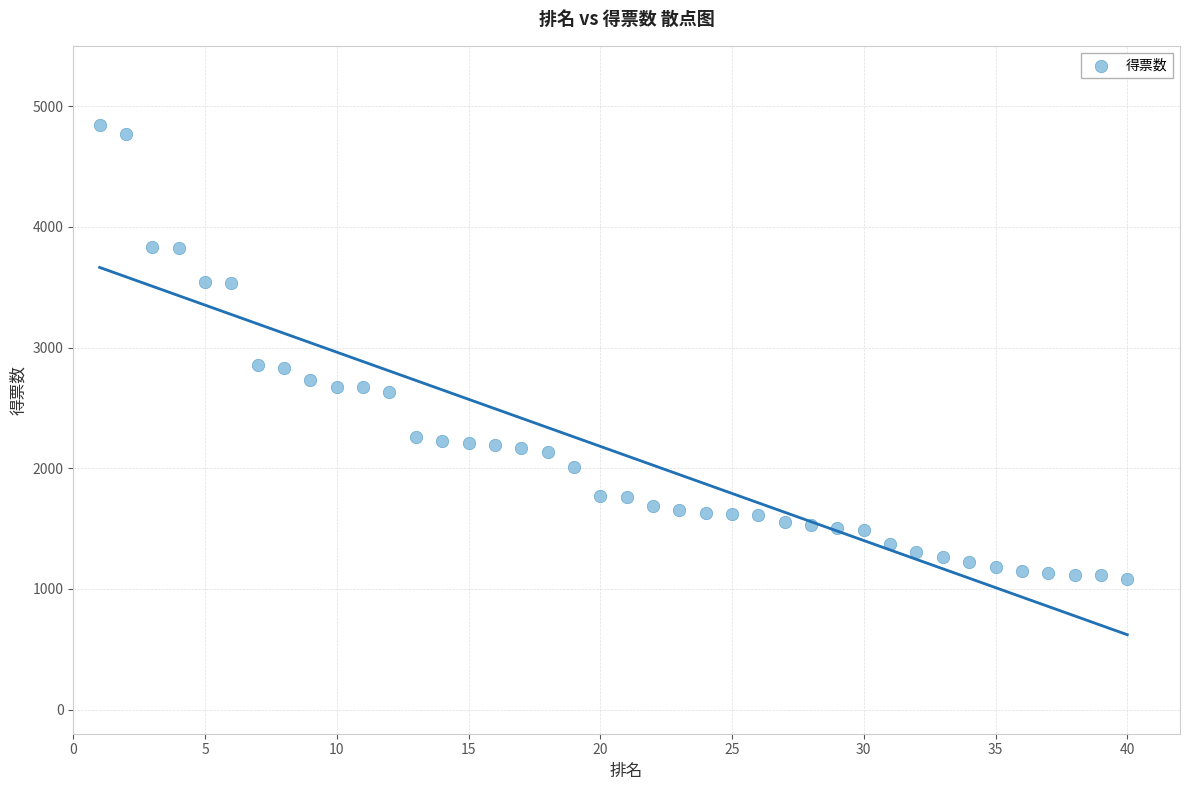

What is the range of X values (max minus min)?

39